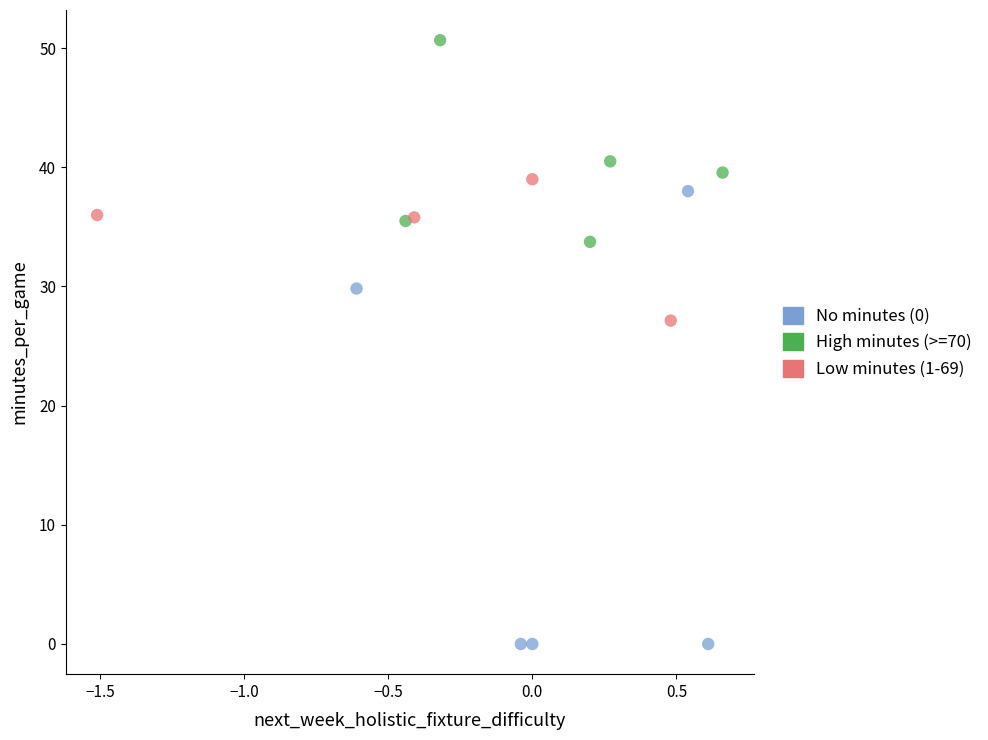

What are all the series names shown in the legend?

No minutes (0), High minutes (>=70), Low minutes (1-69)